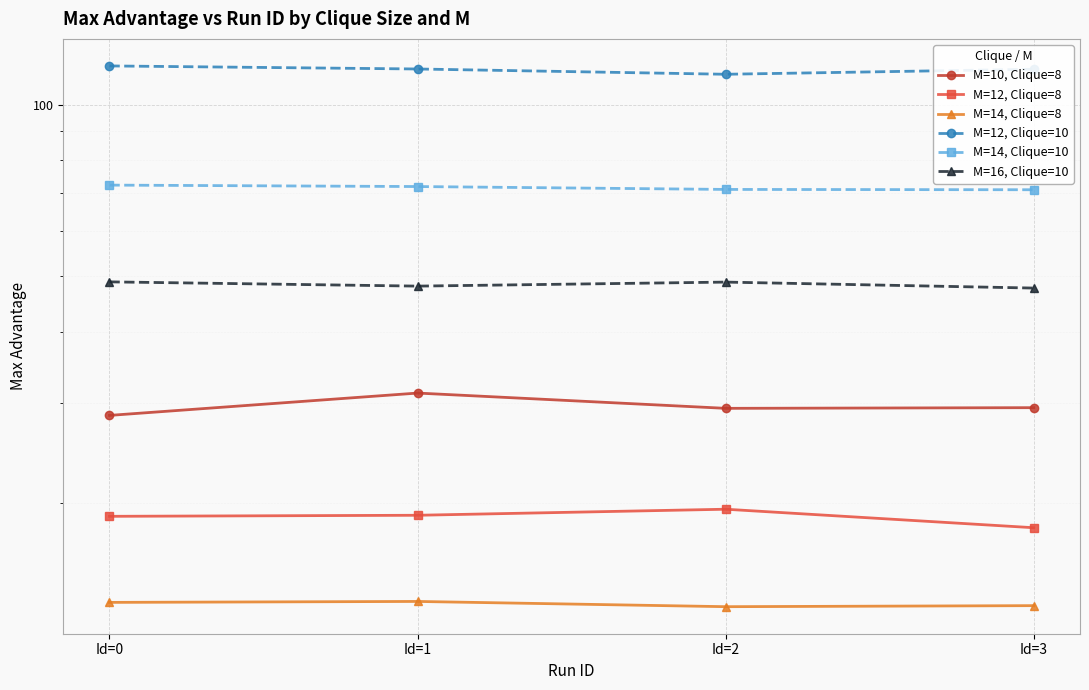

What is the sum of all M=12, Clique=10 values?

462.0